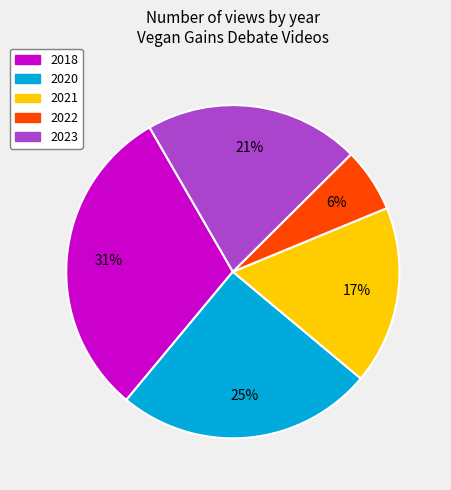

To the nearest percent, what is the average slice percentage?

20%